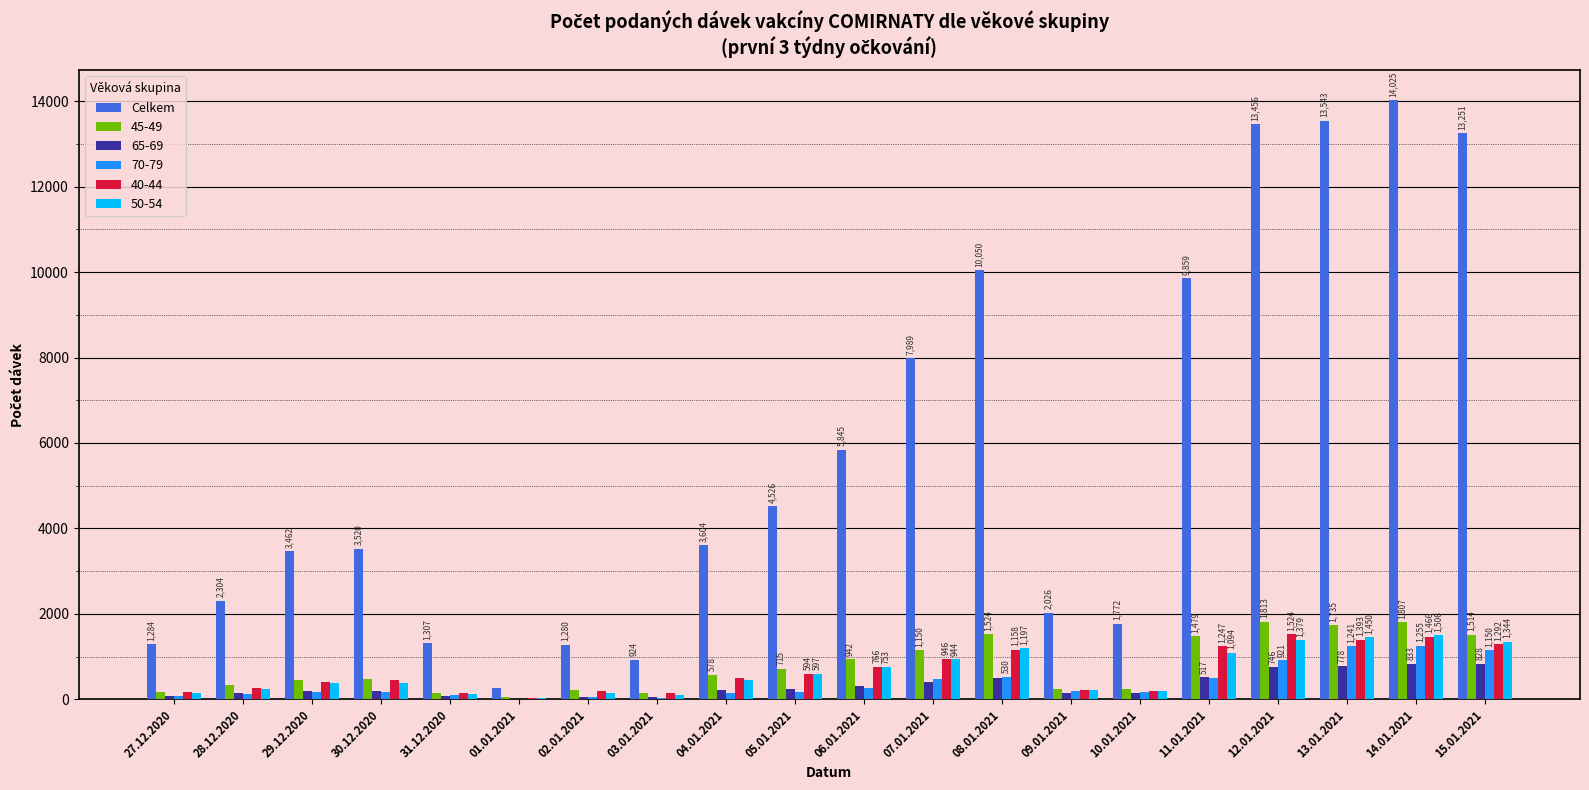

Is it true that Celkem equals 269 at 01.01.2021?

True